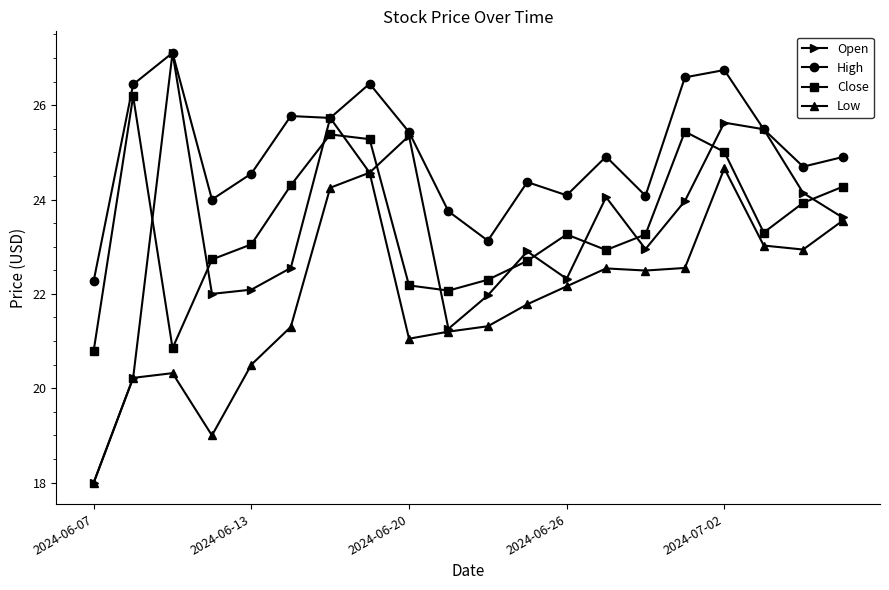

Which series has the widest spread of values?

Open